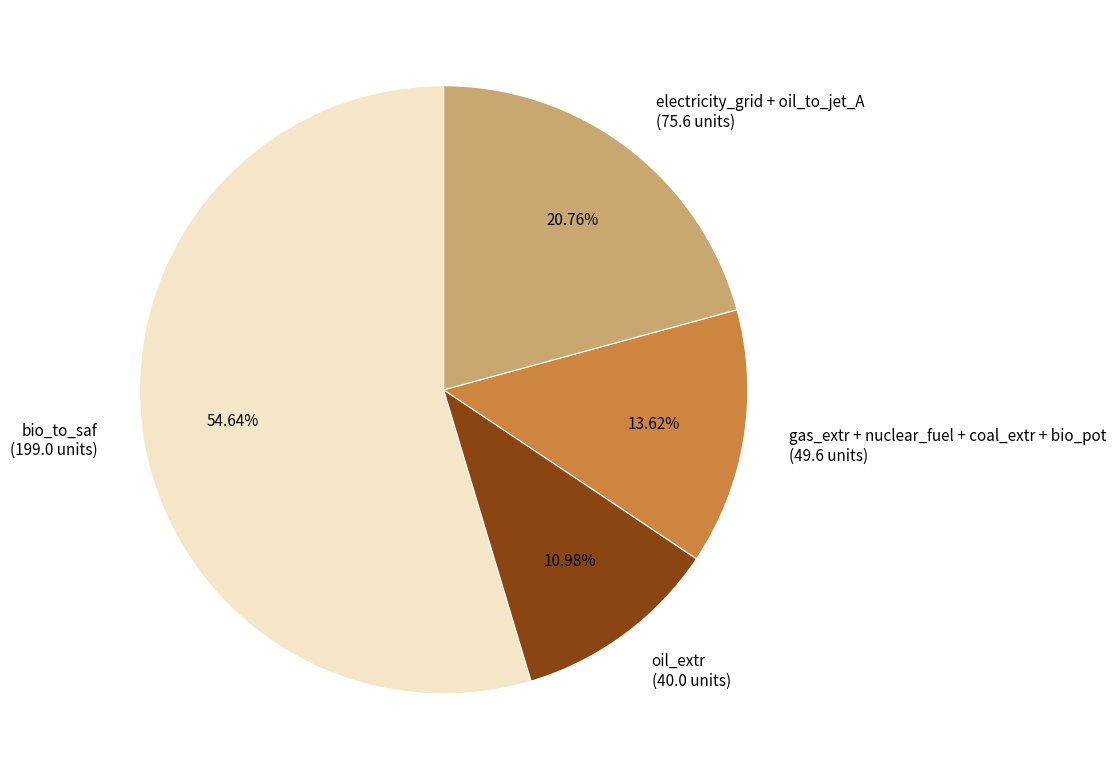

Do oil_extr and electricity_grid + oil_to_jet_A together represent more than half of the pie?

No